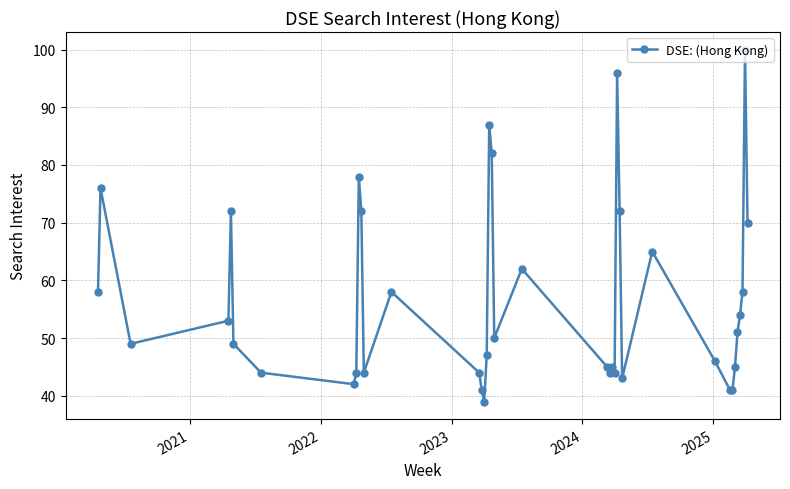

What is the greatest value displayed?

100